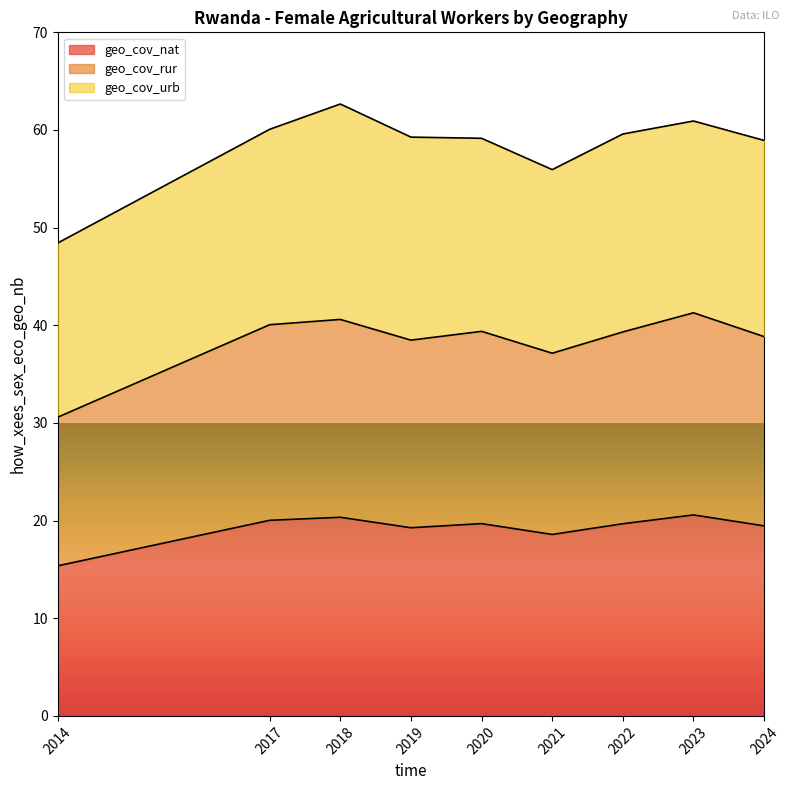

Between 2014 and 2019, which series saw the biggest shift?

geo_cov_rur